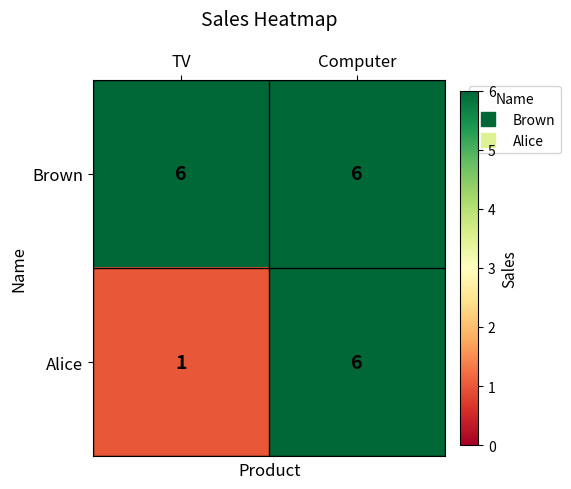

Reading left to right, transcribe all the data shown in this chart.

Brown: 6	6
Alice: 1	6